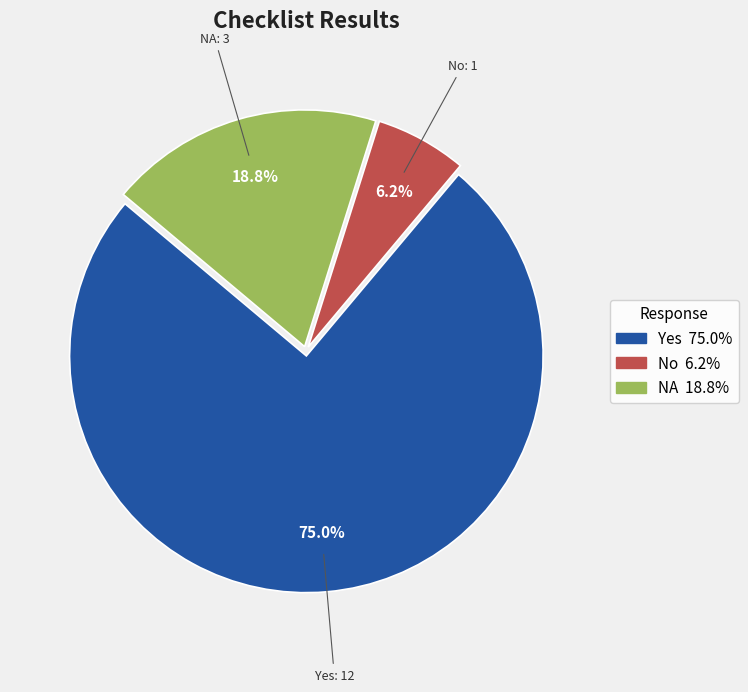

What percentage is the No slice, to the nearest percent?

6%